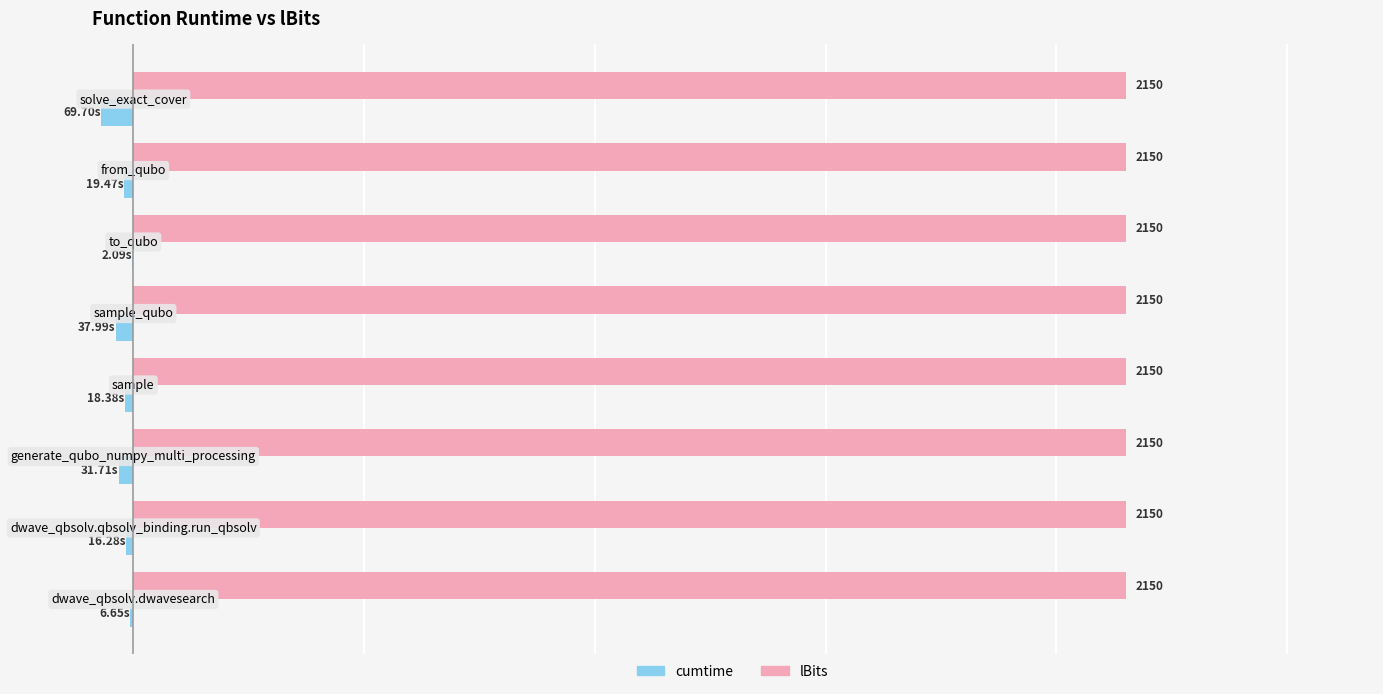

Which series has the widest spread of values?

cumtime